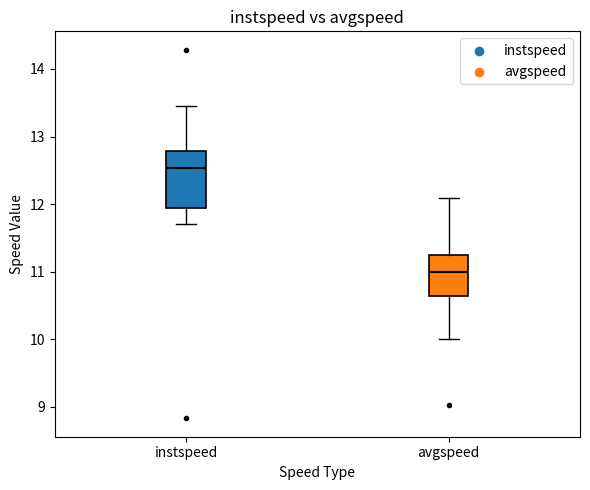

Reading left to right, read every box against the y-axis: the position of its median line, the range the box covers, and the ends of its whiskers. The values are not printed on the chart, so give them approximately, as read against the axis.

instspeed: median 12.5, box 11.9 to 12.8, whiskers 11.7 to 13.4
avgspeed: median 11.0, box 10.6 to 11.2, whiskers 10.0 to 12.1